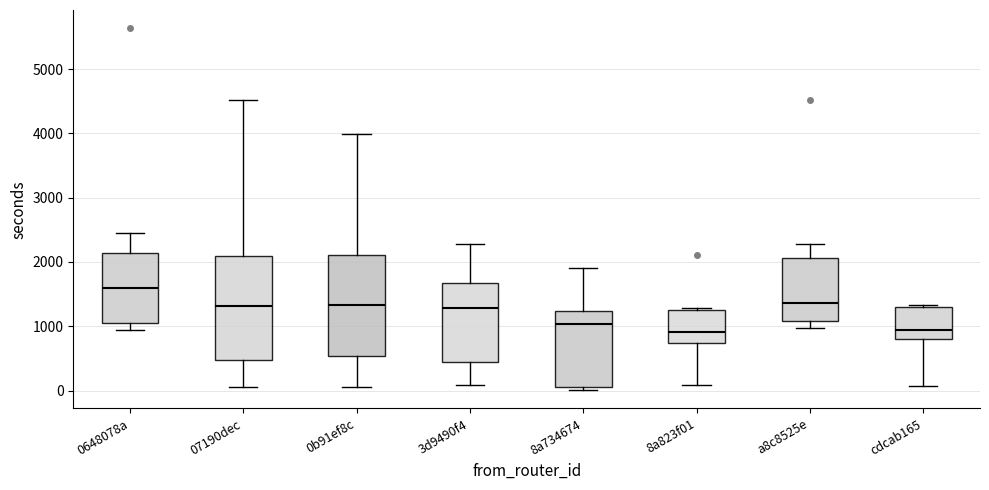

Which box has the highest median line?

0648078a